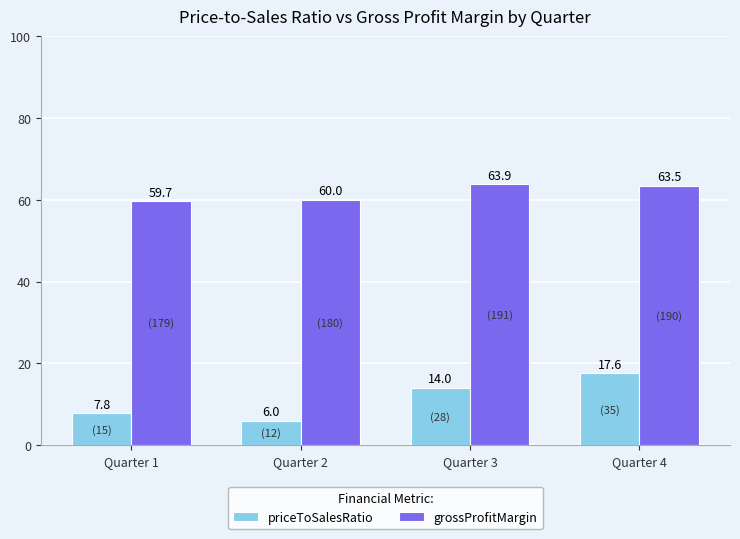

What is the sum of all grossProfitMargin values?

247.1